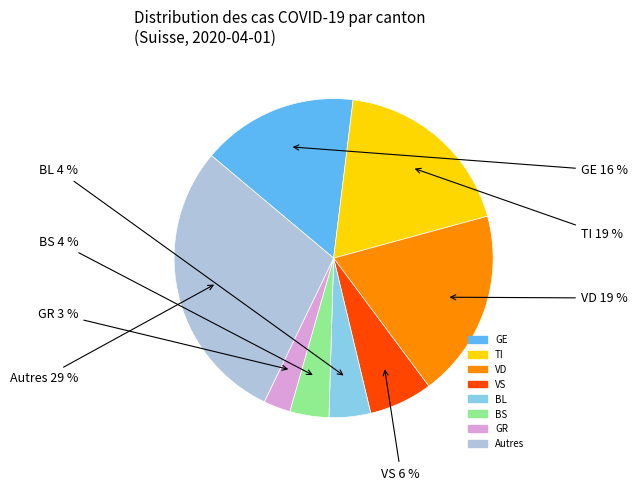

Is there a majority slice in this chart?

No